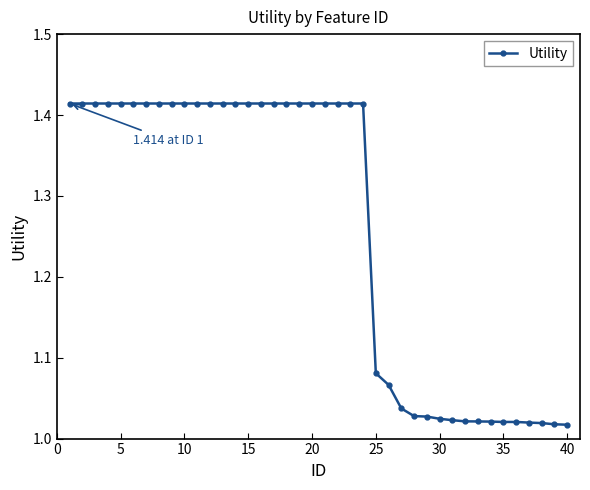

What is the difference between the second highest and second lowest values?

0.4